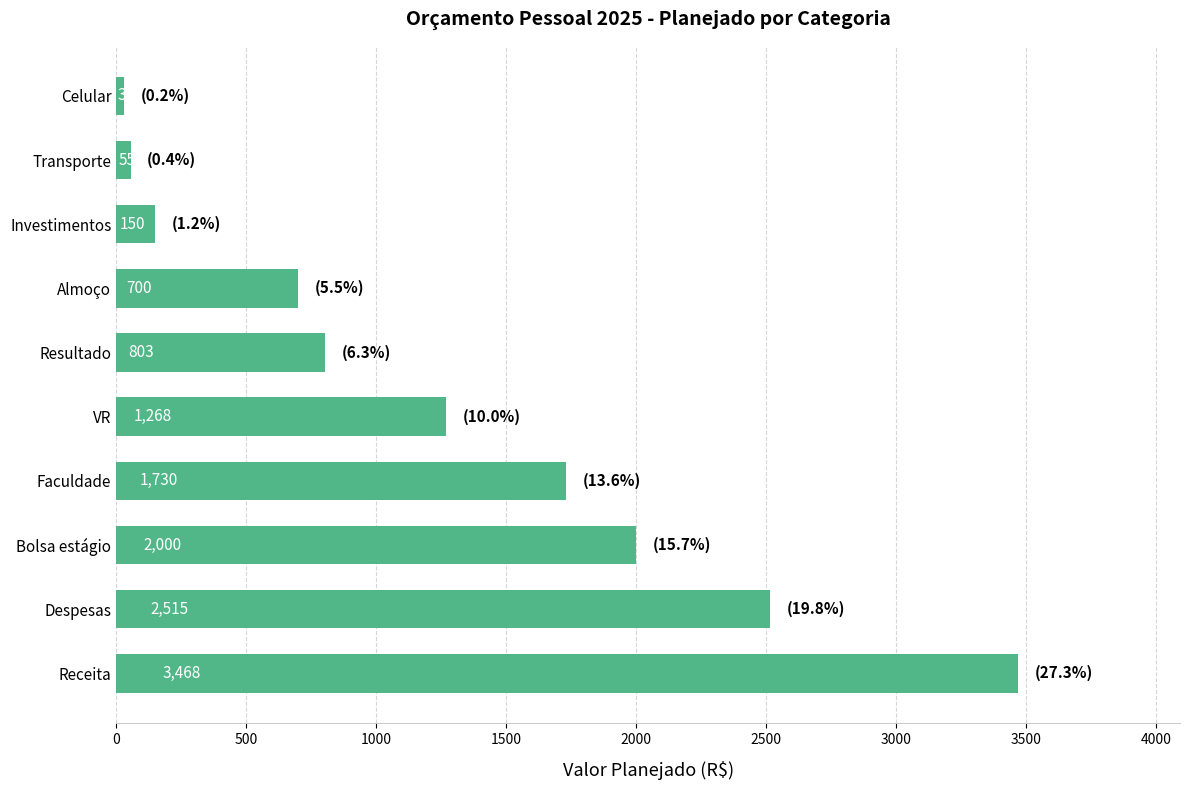

Which label corresponds to the smallest value in the chart?

Celular